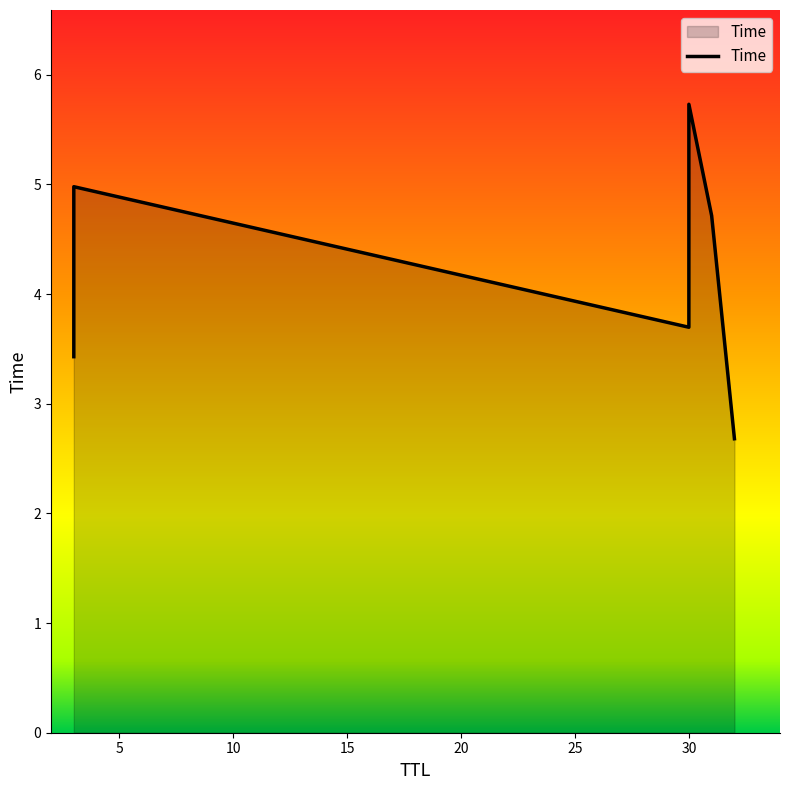

The value at 30 is 5.7. True or false?

True